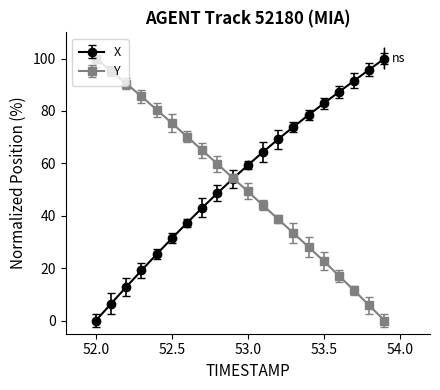

What is the highest value of the Y series?

100.0